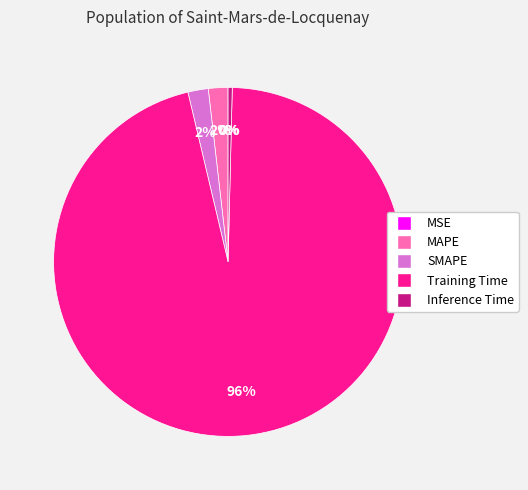

Combined, do Training Time and MAPE account for over 50%?

Yes